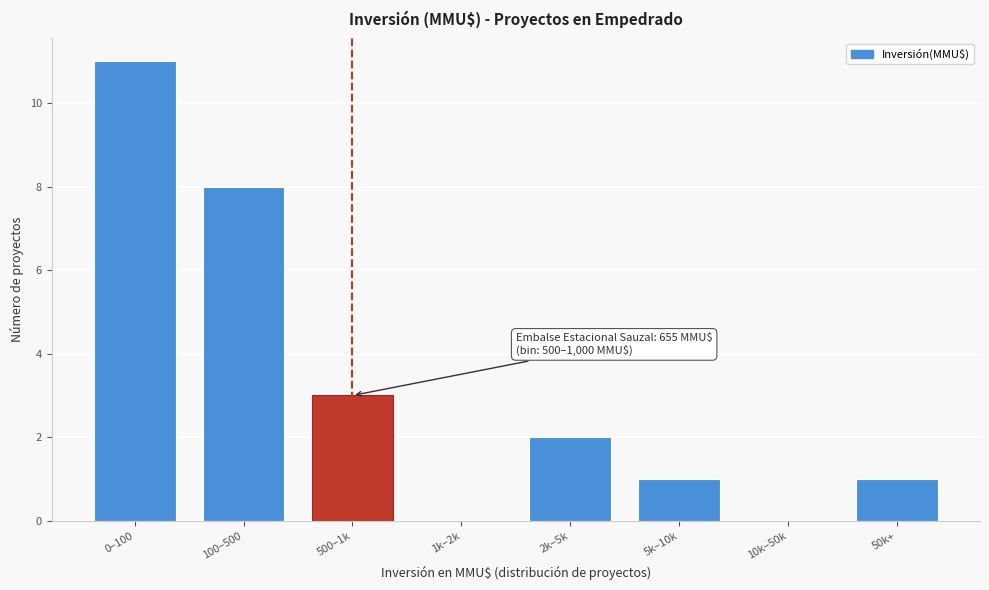

Reading right to left, what are all the values shown in this chart?

50k+=1	10k–50k=0	5k–10k=1	2k–5k=2	1k–2k=0	500–1k=3	100–500=8	0–100=11